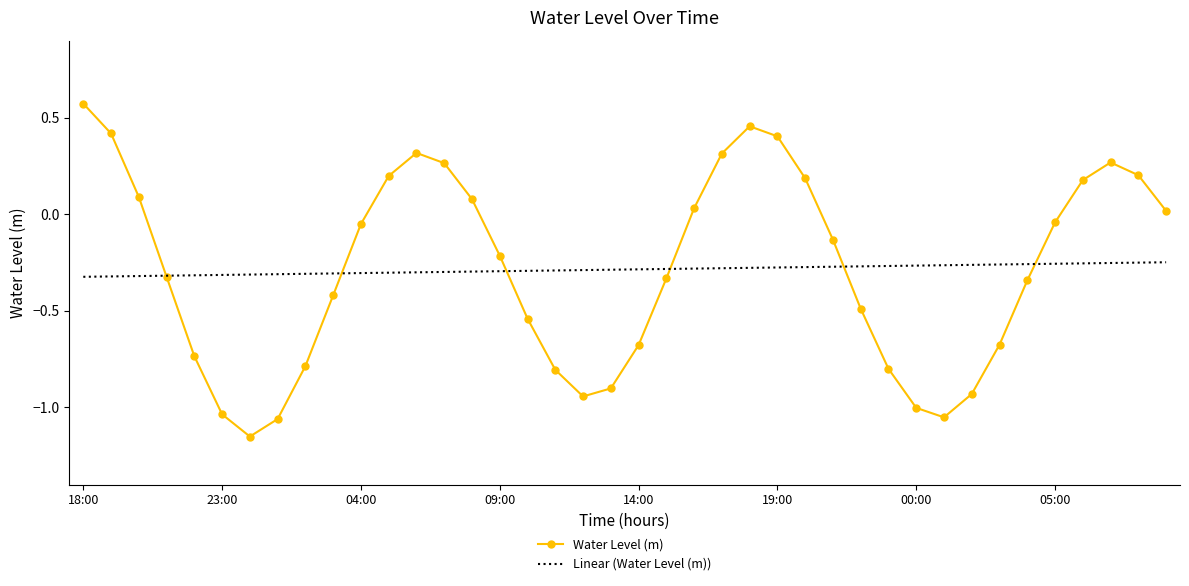

Which series has the widest spread of values?

Water Level (m)